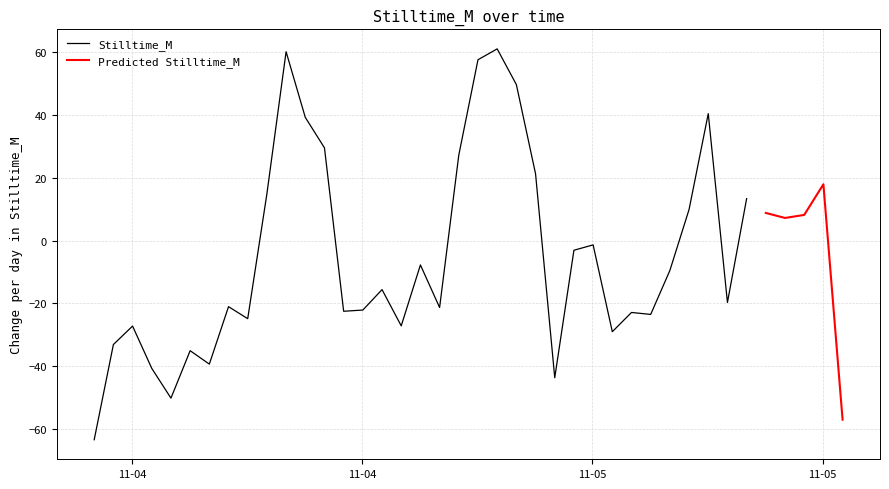

What is the lowest value of the Stilltime_M series?

-63.4